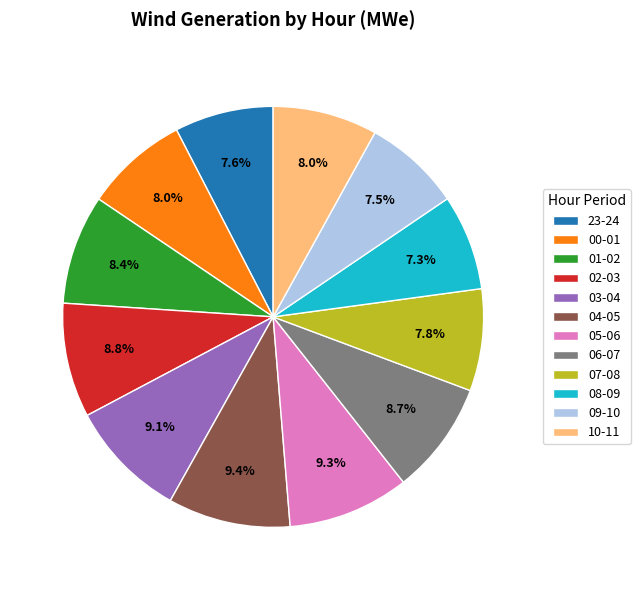

Which has a higher value, 10-11 or 04-05?

04-05